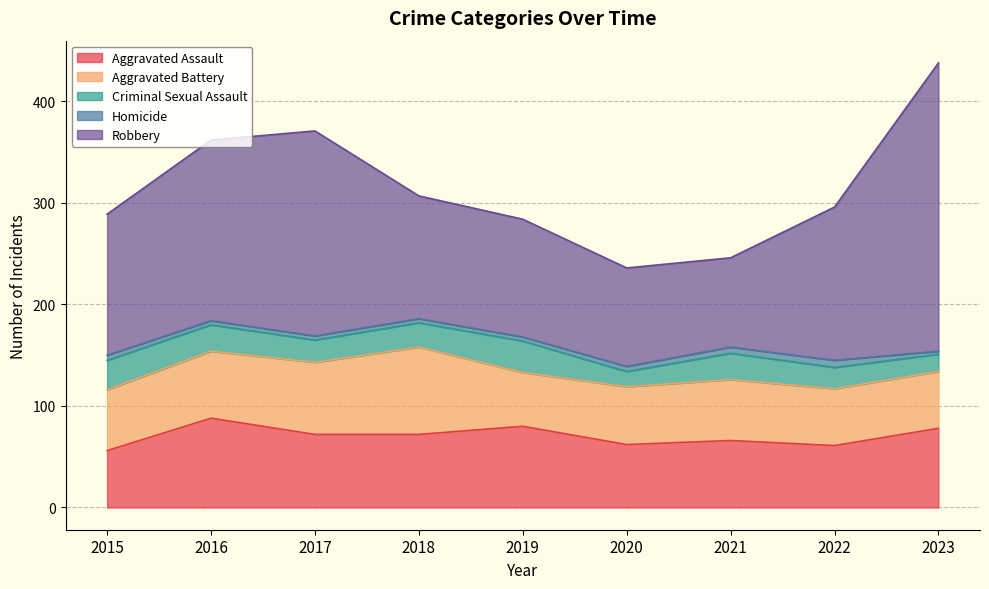

What are all the series names shown in the legend?

Aggravated Assault, Aggravated Battery, Criminal Sexual Assault, Homicide, Robbery